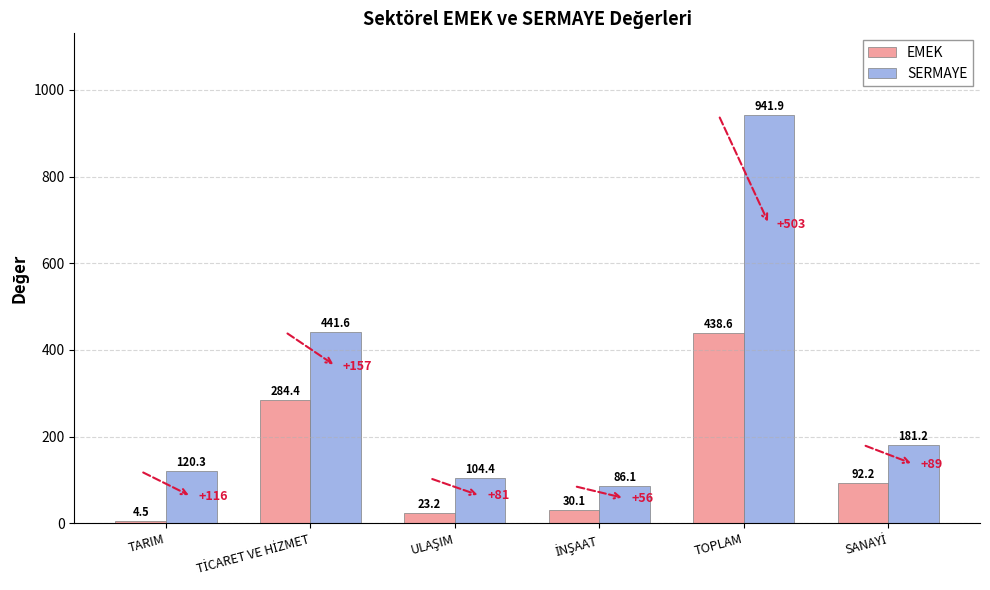

Are the bars grouped side by side (vs. stacked)?

Yes